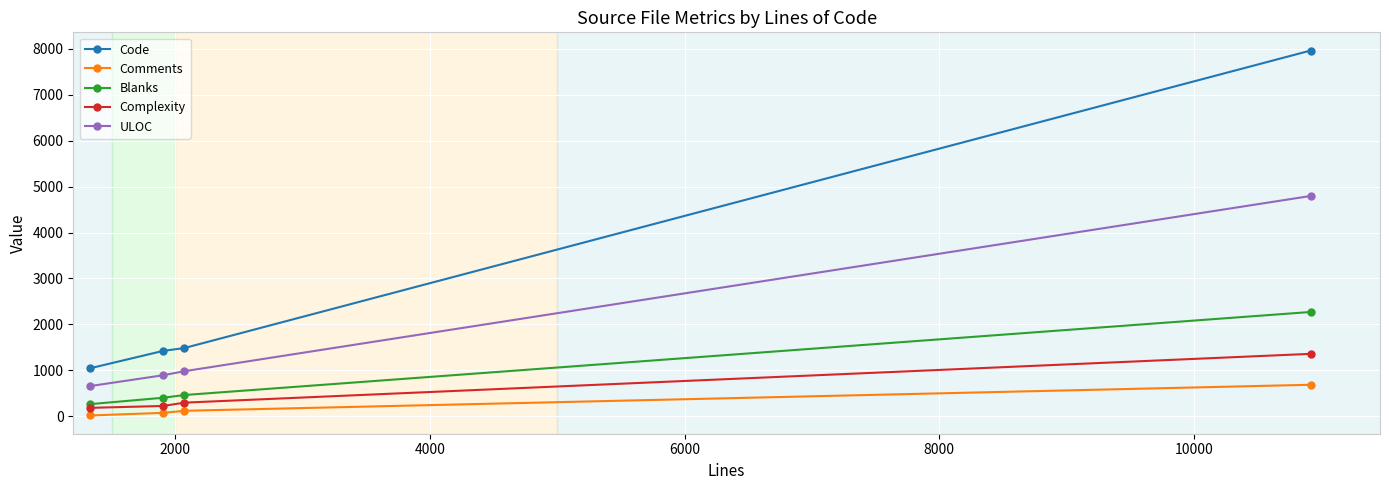

Which series has the widest spread of values?

Code